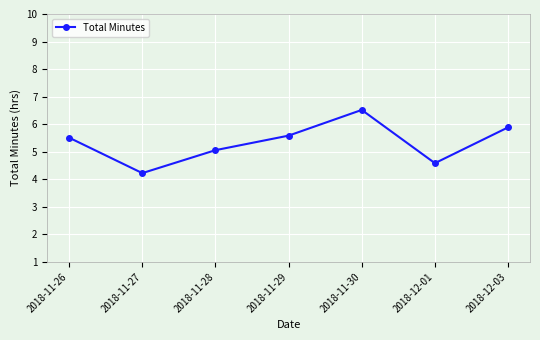

True or false: the data shows 9.0 at 2018-11-30.

False